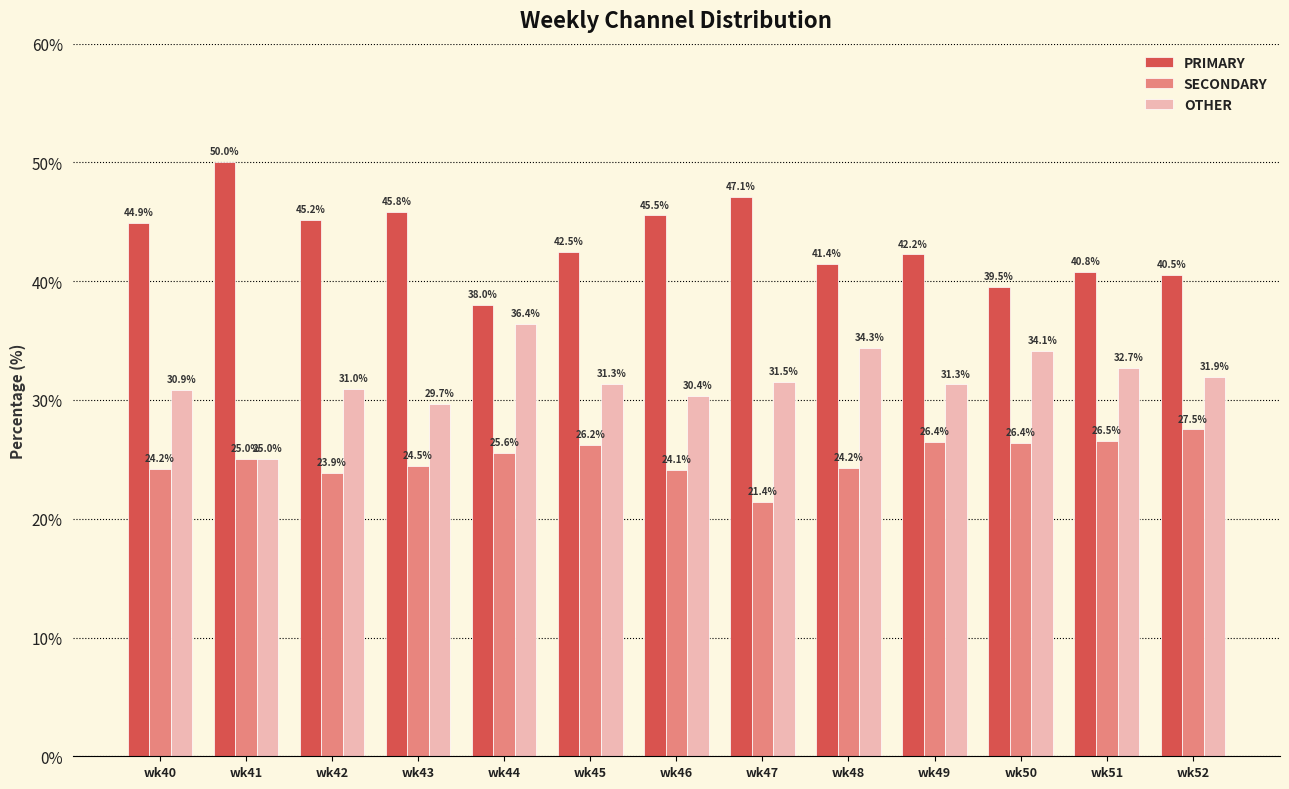

Which series has the largest total across all categories?

PRIMARY